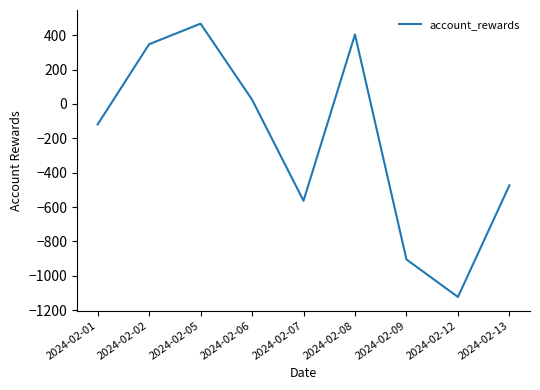

How many interior local peaks (higher than both neighbors) does the data have?

2